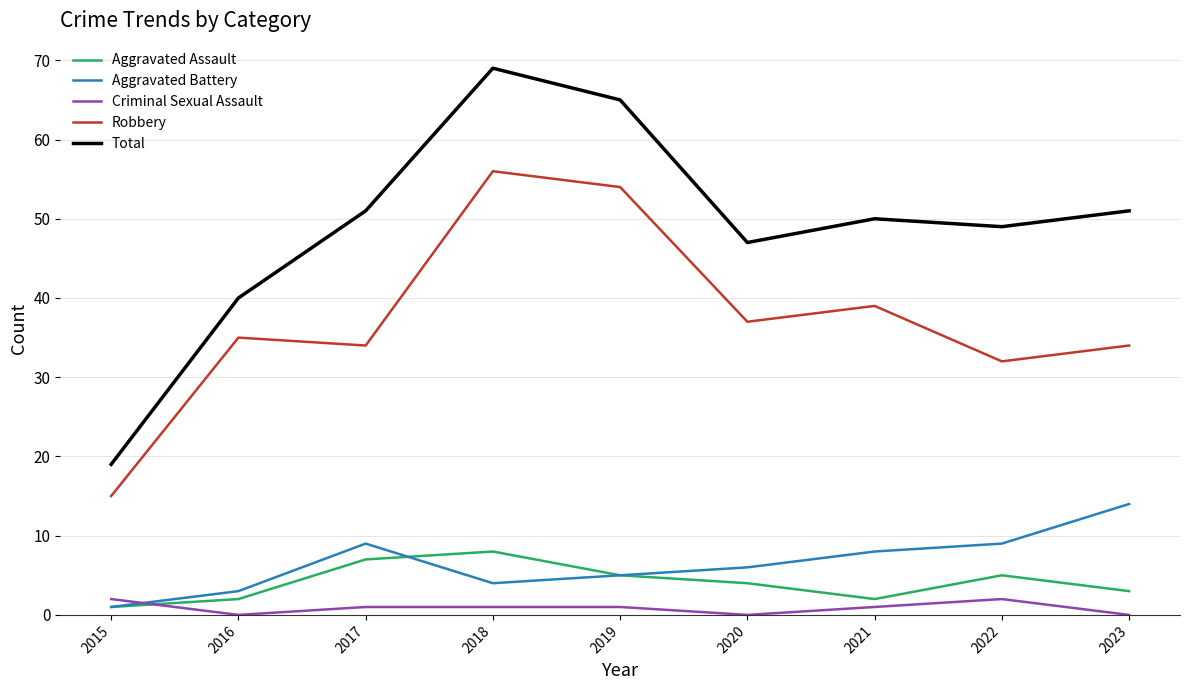

True or false: Robbery and Criminal Sexual Assault cross at least once.

False